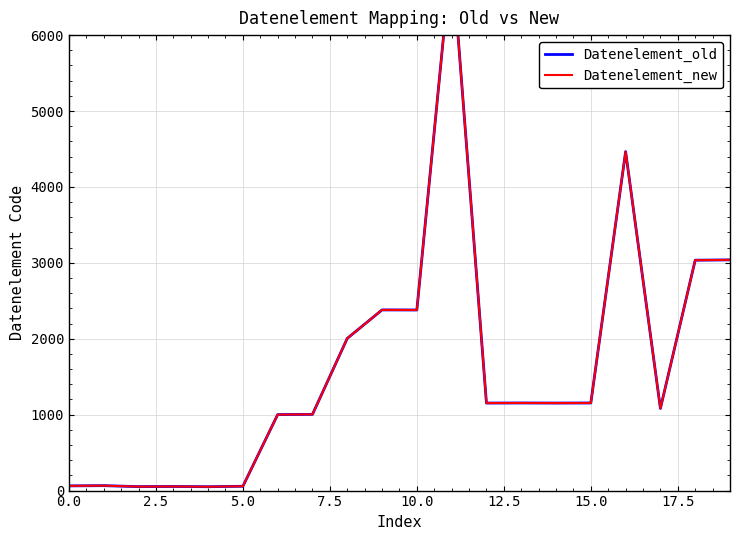

What are all the series names shown in the legend?

Datenelement_old, Datenelement_new